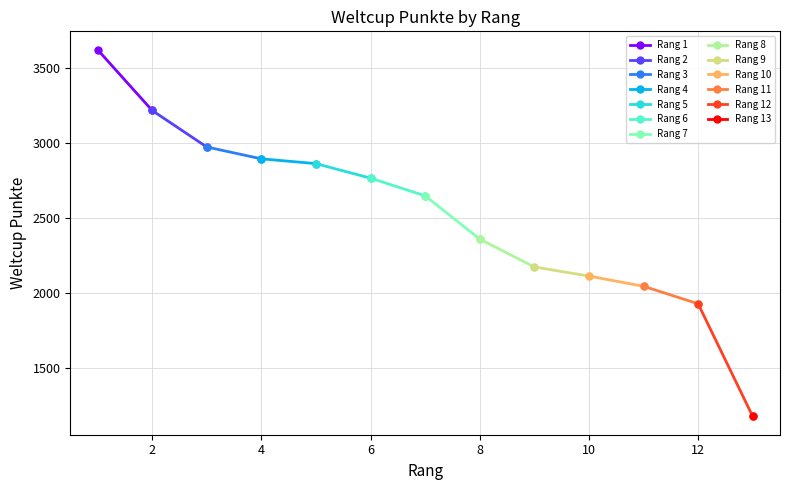

What is the change in value from 2 to 12?

-1291